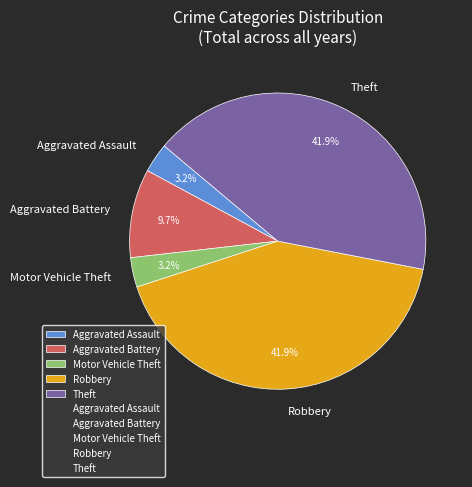

Does any single category account for the majority?

No